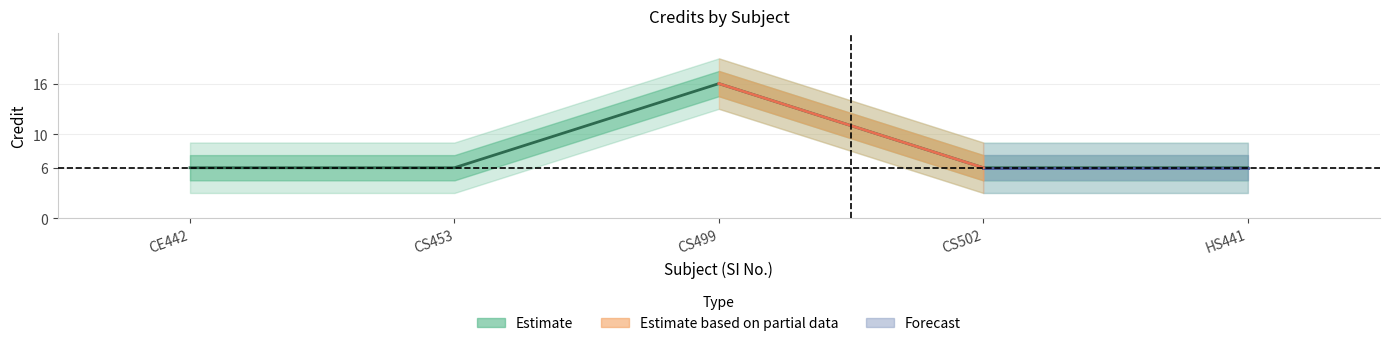

What is the sum of the values at CS502 and HS441?

12